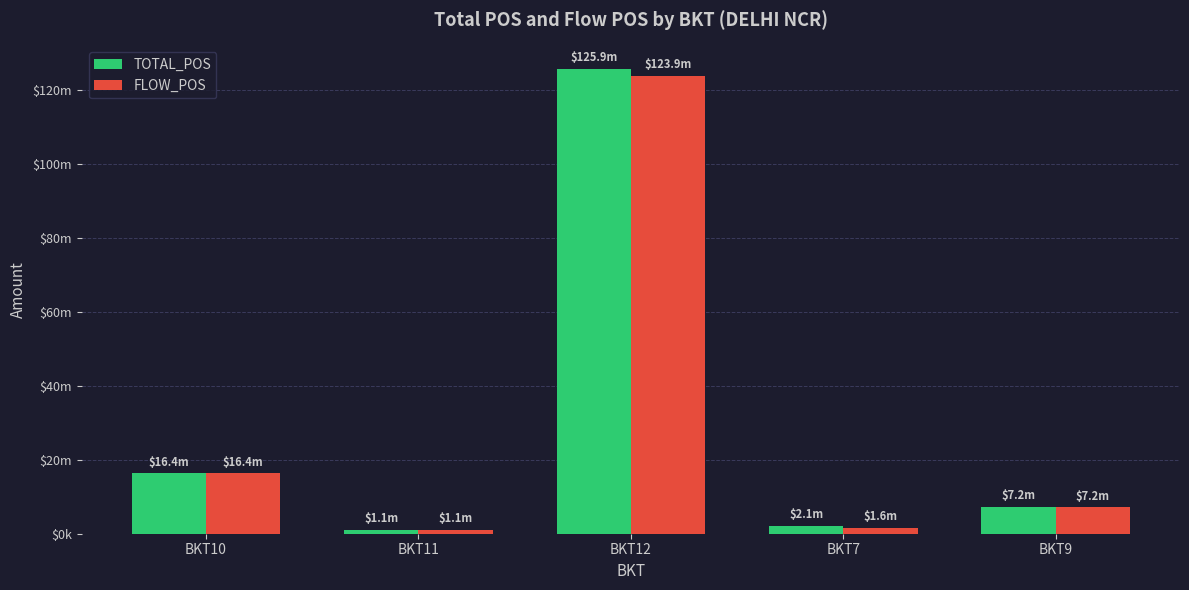

What position from the right is BKT11?

4